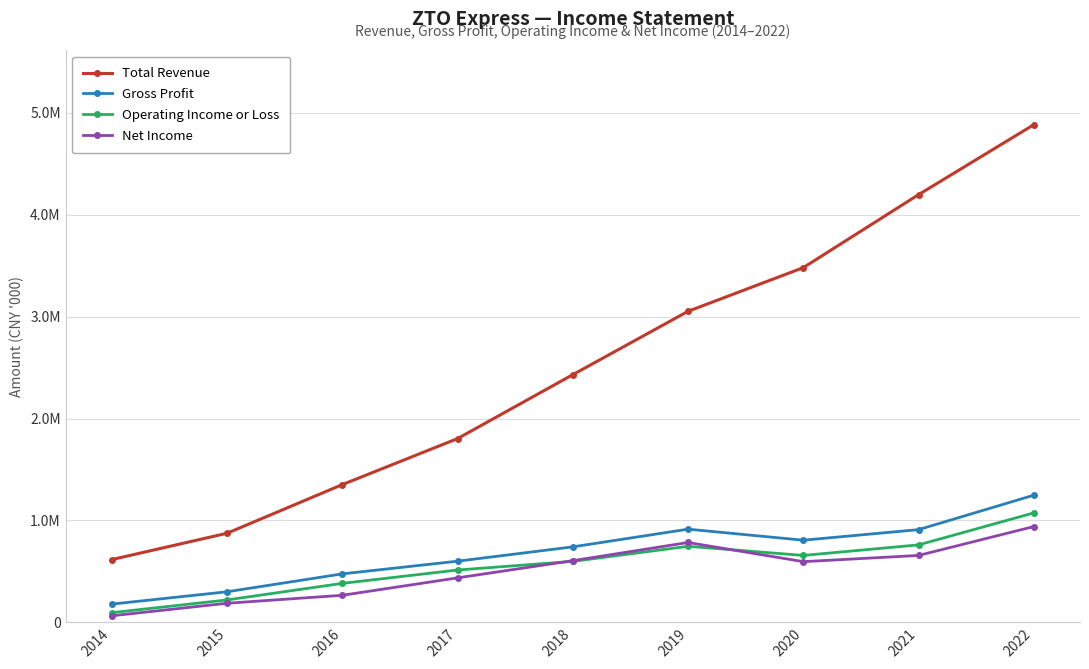

What is the sum of the Net Income values at 2015 and 2019?

970600